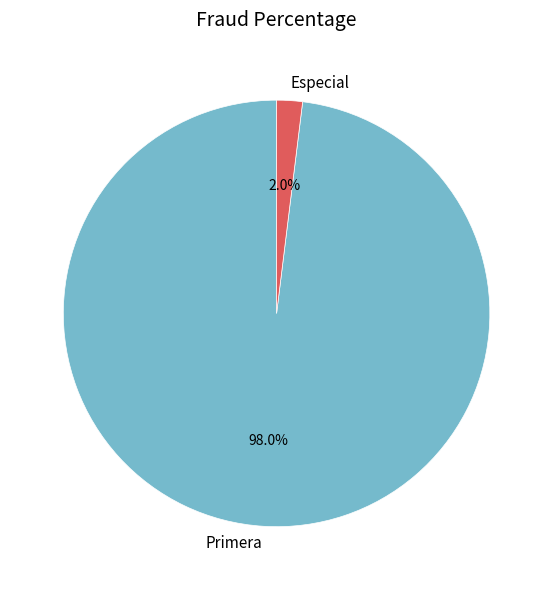

What portion of the pie excludes Primera?

2.0%